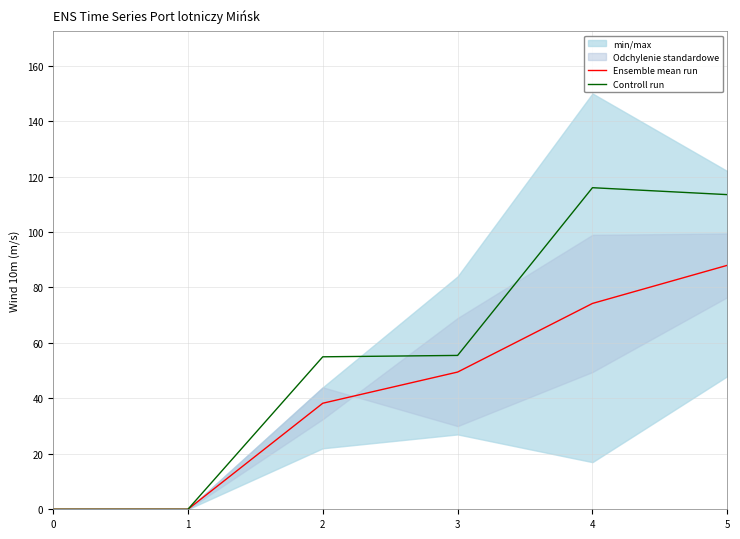

Rank the series at 0 from lowest to highest value.

Ensemble mean run, Controll run